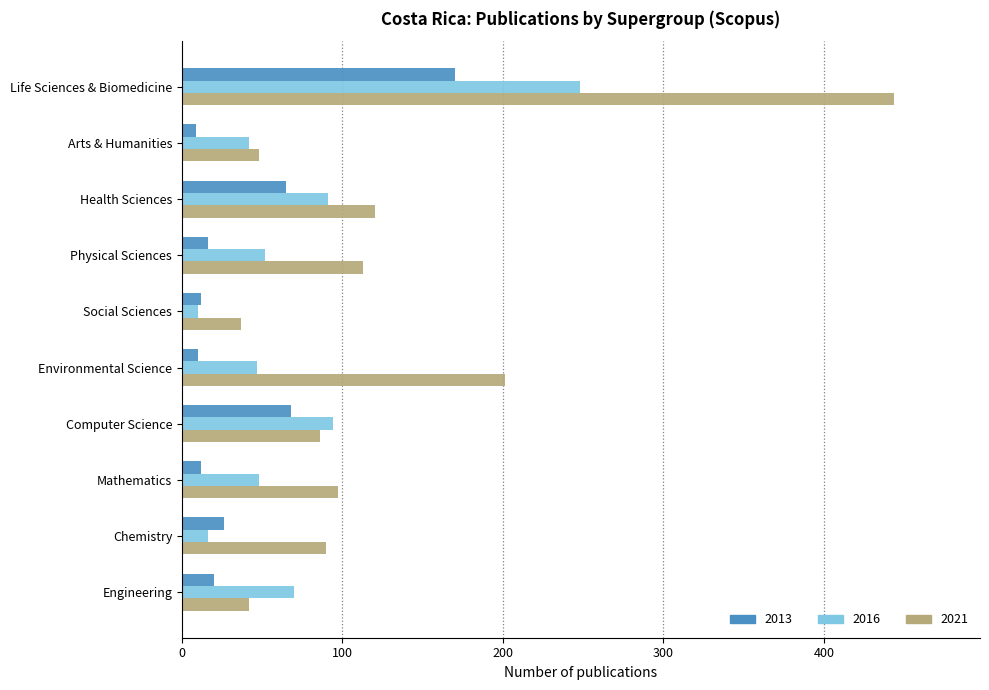

Is it true that 2021 equals 42 at Engineering?

True